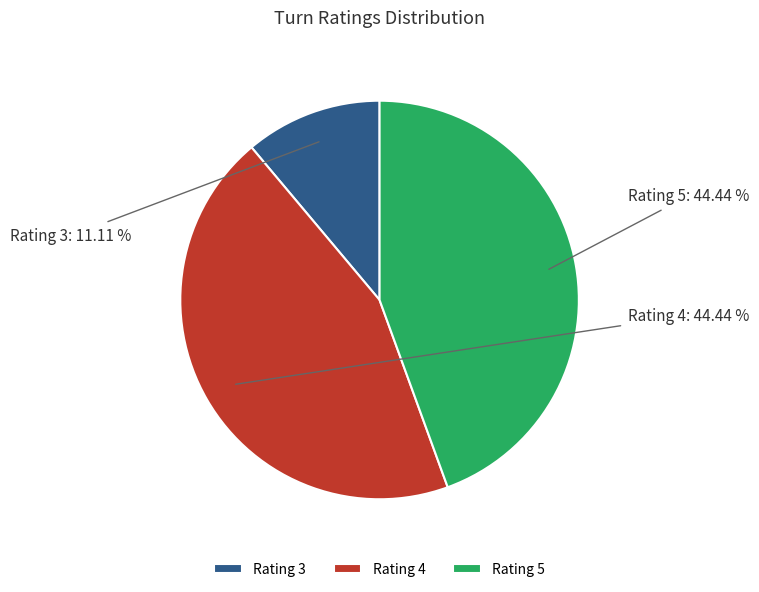

Between Rating 3 and Rating 5, which is larger?

Rating 5